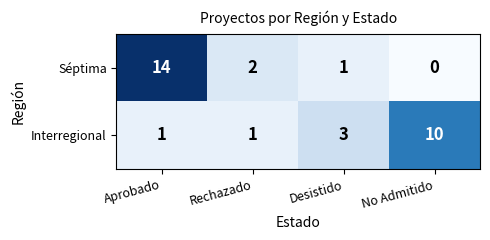

Reading right to left, list all the values displayed in this chart.

Séptima: No Admitido=0	Desistido=1	Rechazado=2	Aprobado=14
Interregional: No Admitido=10	Desistido=3	Rechazado=1	Aprobado=1